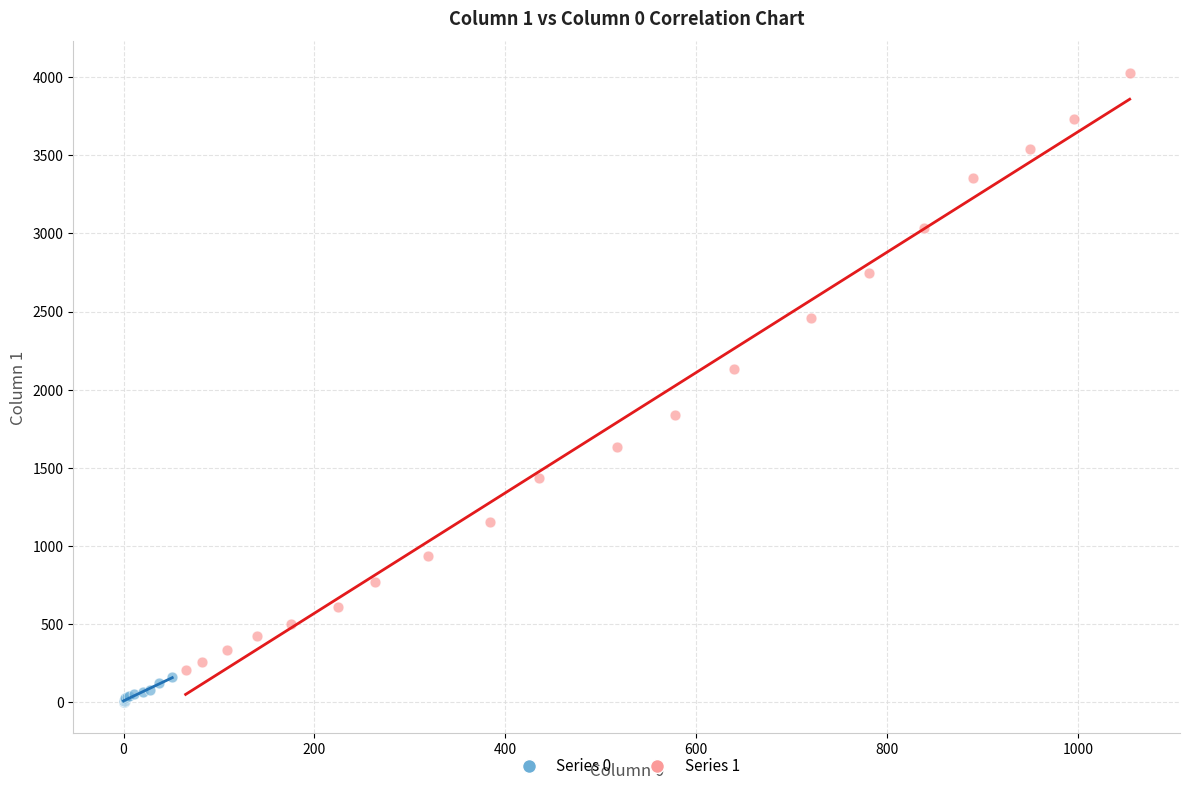

Which series has the largest Y range (max minus min)?

Series 1